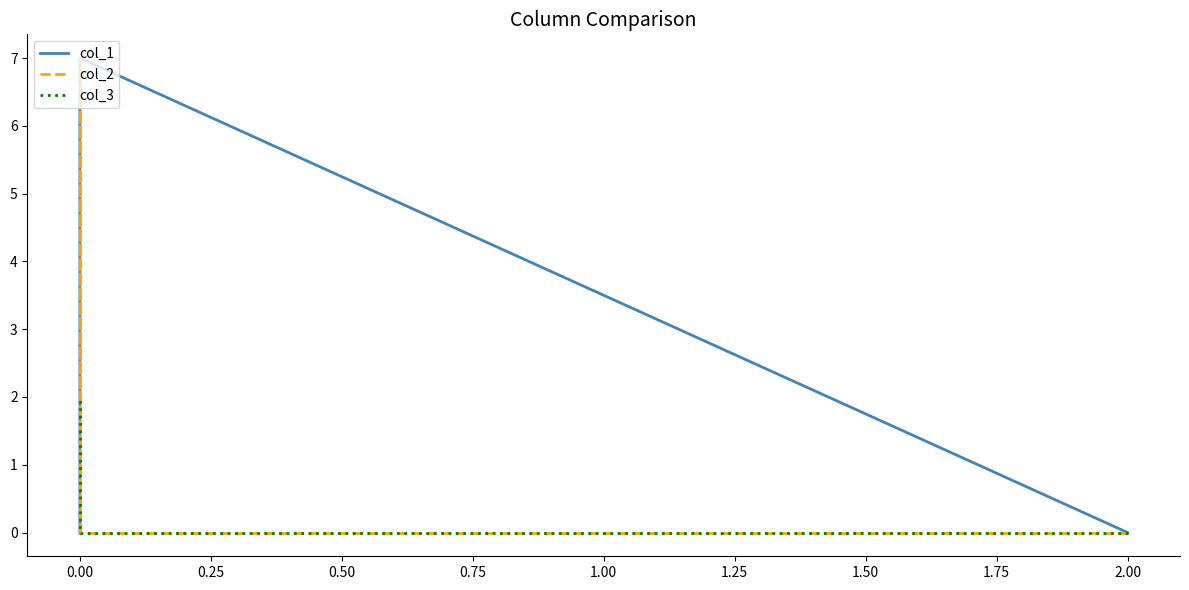

Which series ends up on top after the final intersection of col_2 and col_1?

col_2